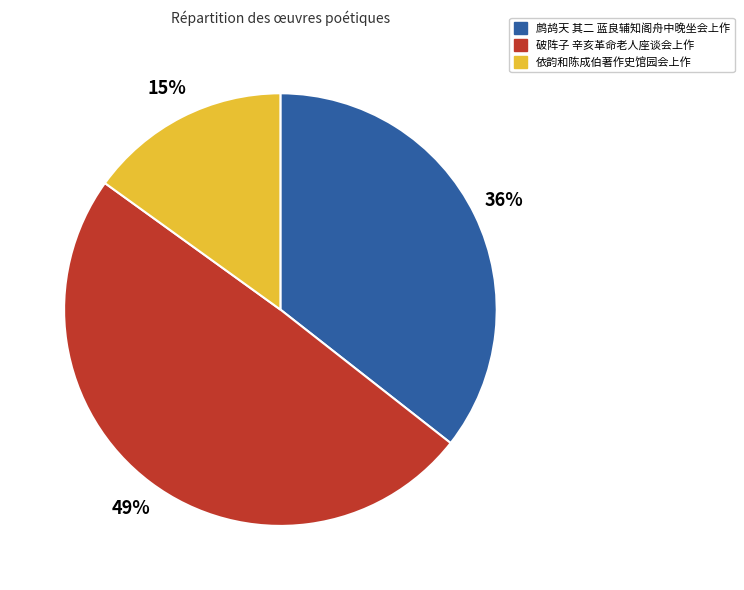

Which has a higher value, 依韵和陈成伯著作史馆园会上作 or 破阵子 辛亥革命老人座谈会上作?

破阵子 辛亥革命老人座谈会上作